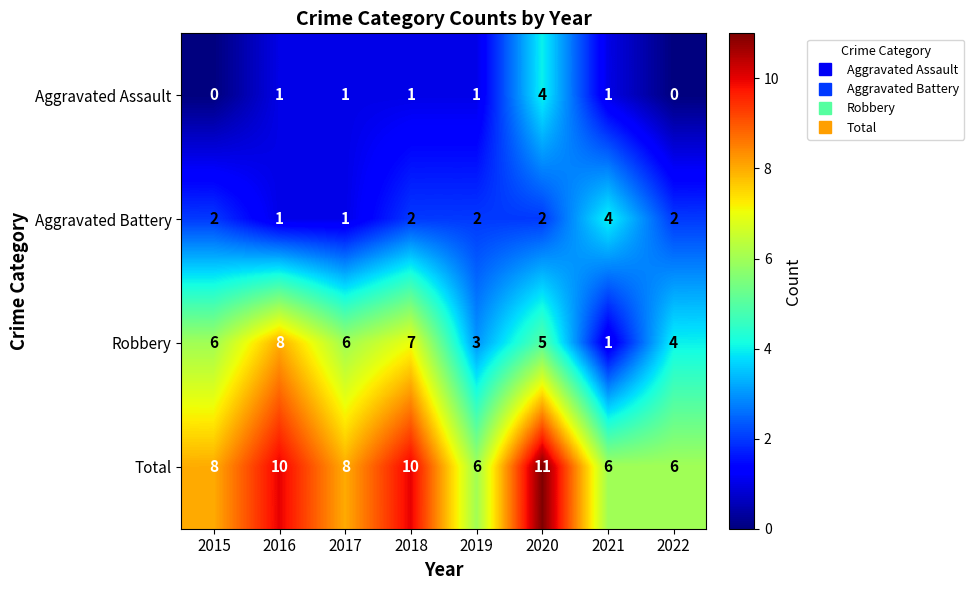

True or false: Aggravated Battery has a value of 2 at 2015.

True